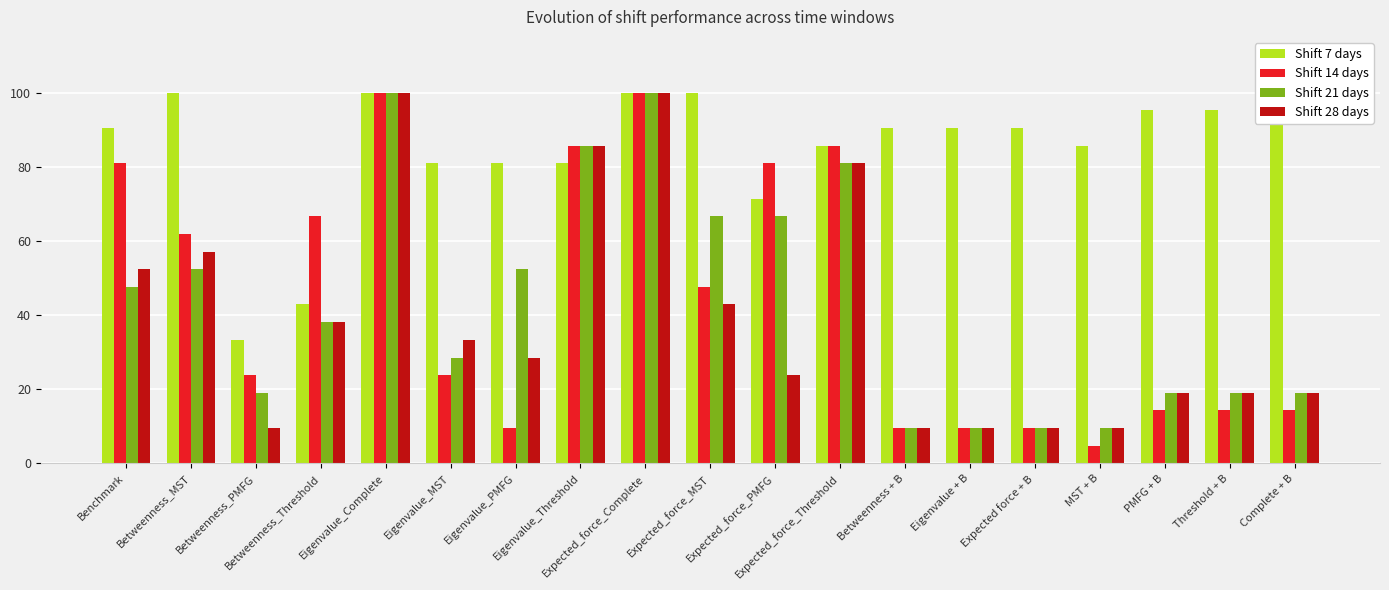

What position from the right is MST + B?

4